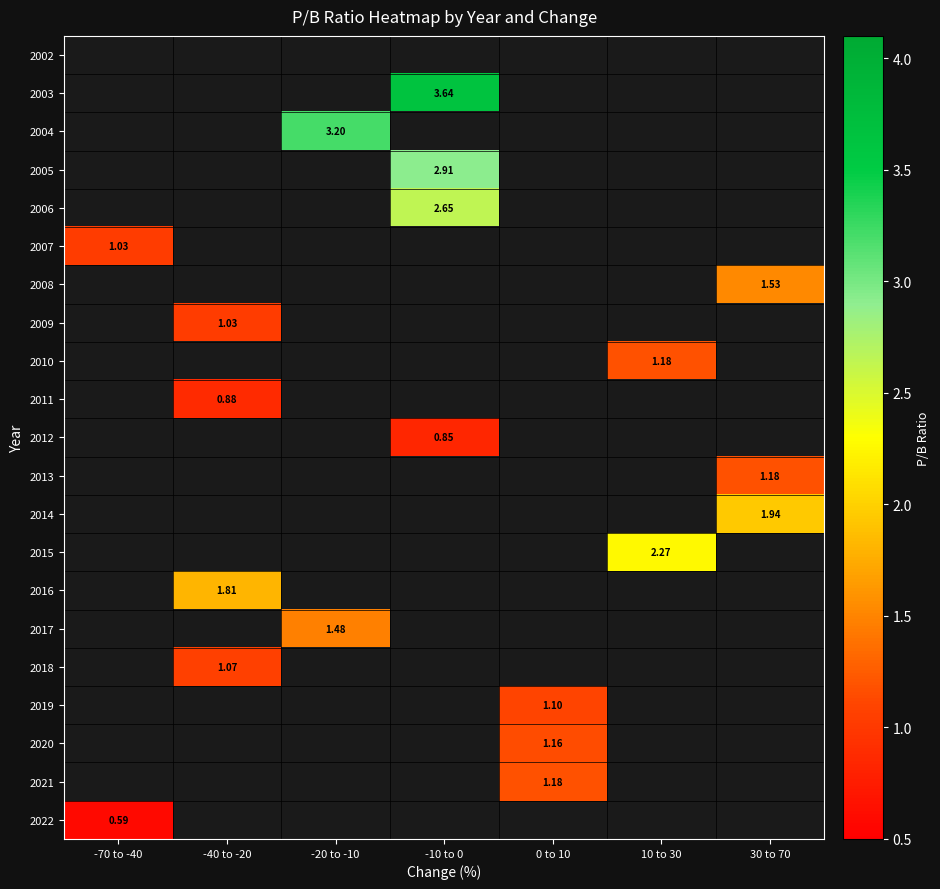

Which label corresponds to the smallest value in the chart?

-70 to -40